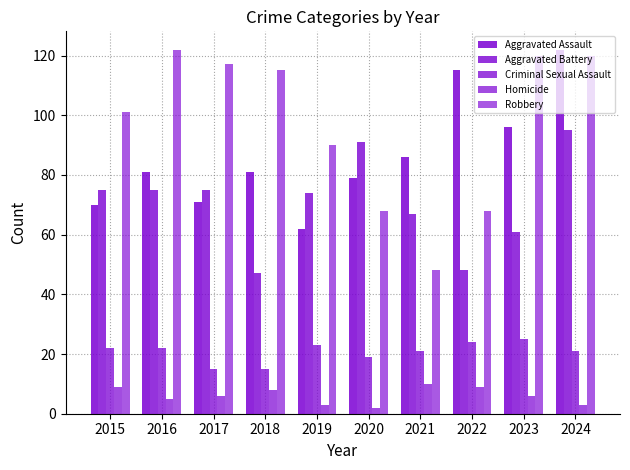

Is the value of Homicide at 2021 greater than the value of Criminal Sexual Assault at 2015?

No